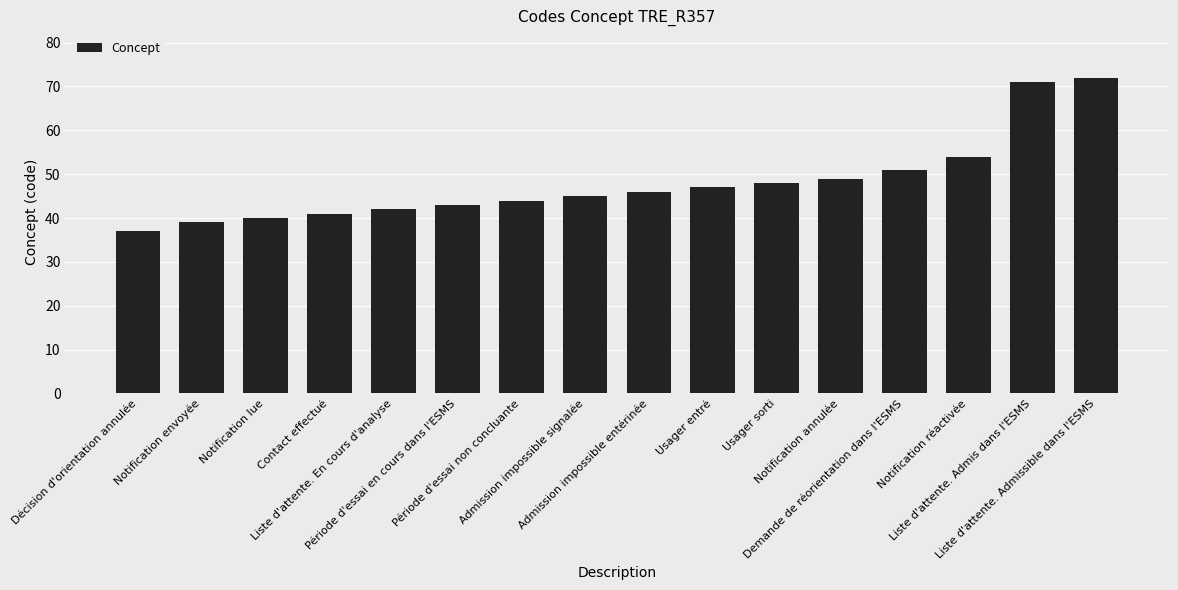

How many data points are less than 46?

8